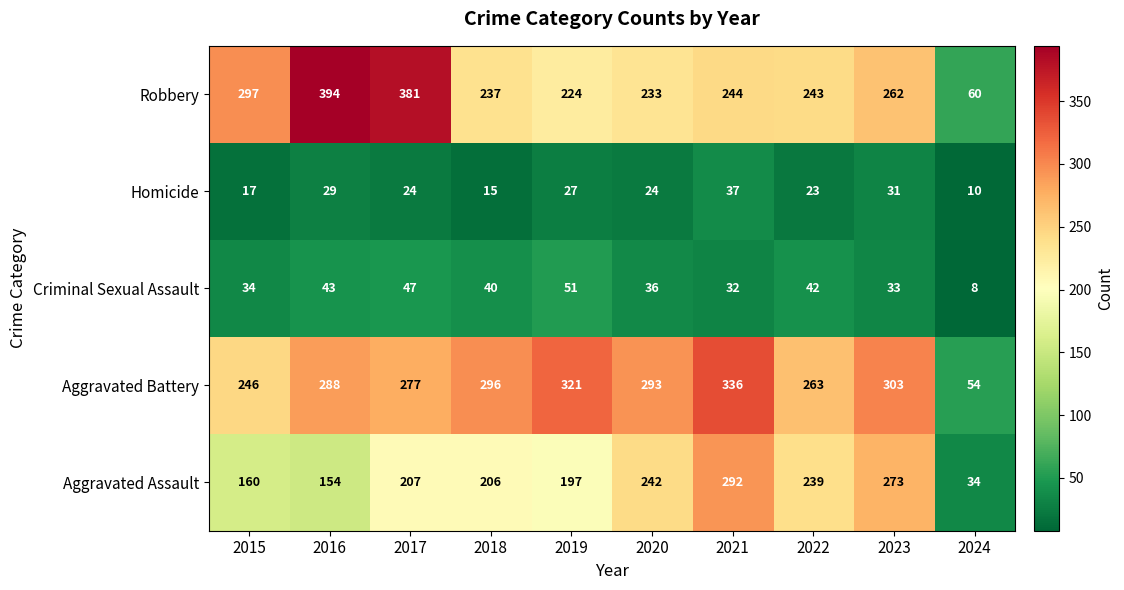

True or false: Robbery has a value of 381 at 2017.

True